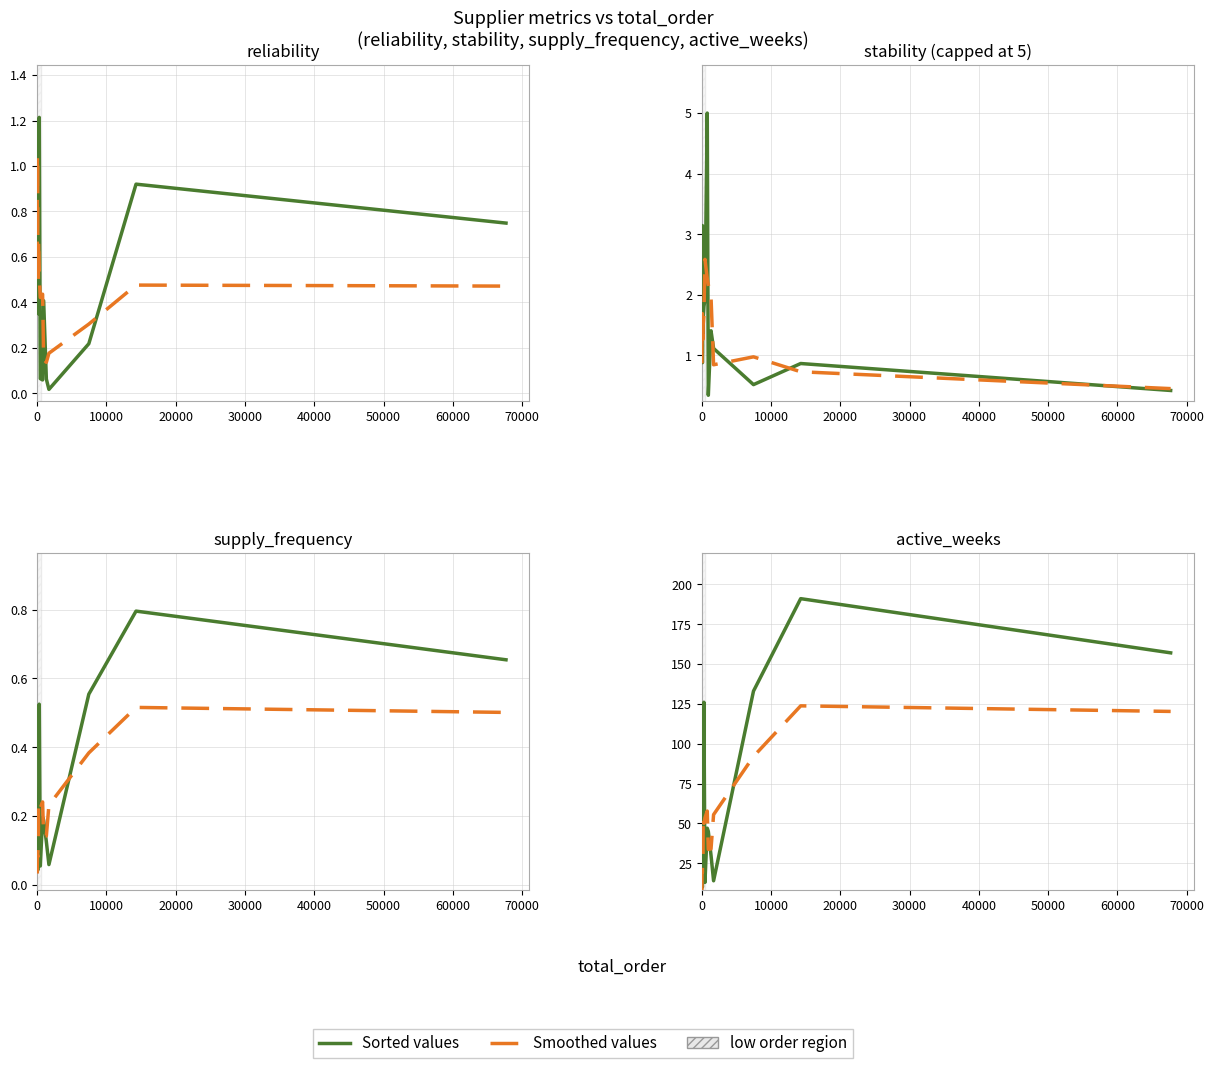

What is the value of the Sorted values point at the 16th from the left?

133.0